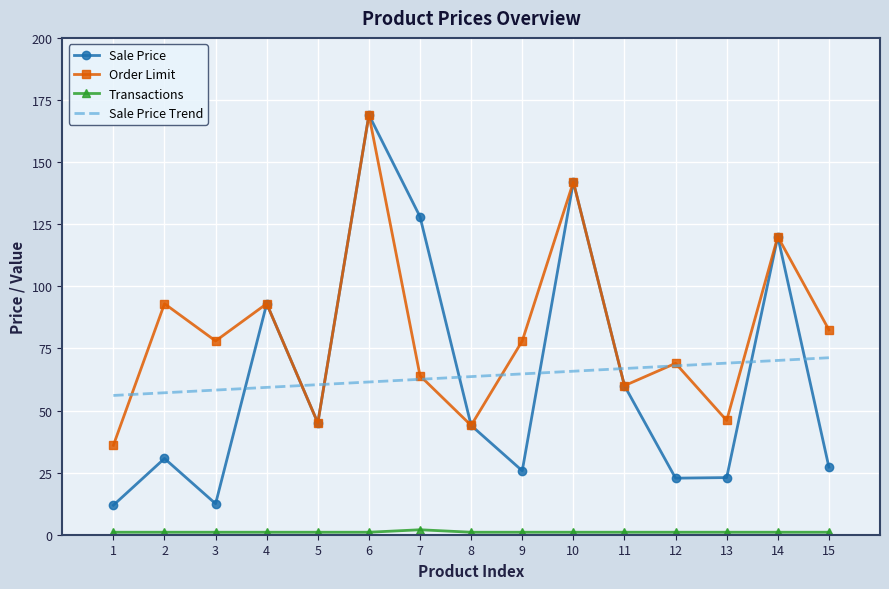

True or false: Order Limit has a value of 36.0 at 1.

True